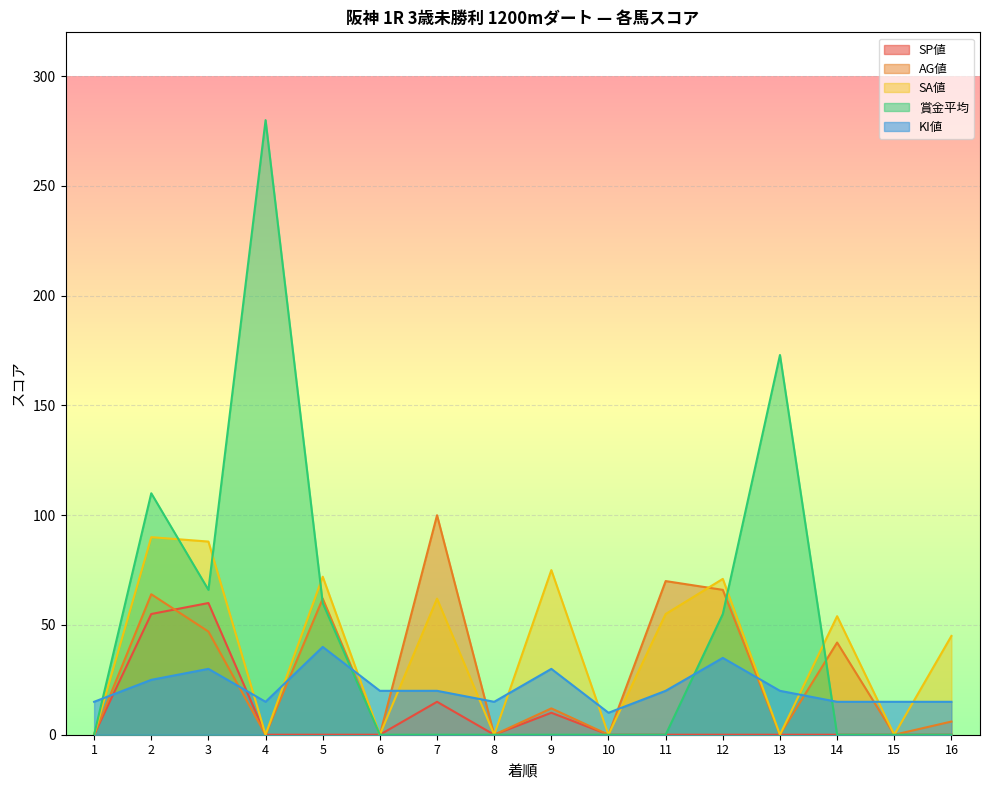

Reading left to right, extract all data points from this chart.

SP値: 0	55	60	0	0	0	15	0	10	0	0	0	0	0	0	0
AG値: 0	64	47	0	62	0	100	0	12	0	70	66	0	42	0	6
SA値: 0	90	88	0	72	0	62	0	75	0	55	71	0	54	0	45
賞金平均: 0	110	66	280	60	0	0	0	0	0	0	55	173	0	0	0
KI値: 15	25	30	15	40	20	20	15	30	10	20	35	20	15	15	15